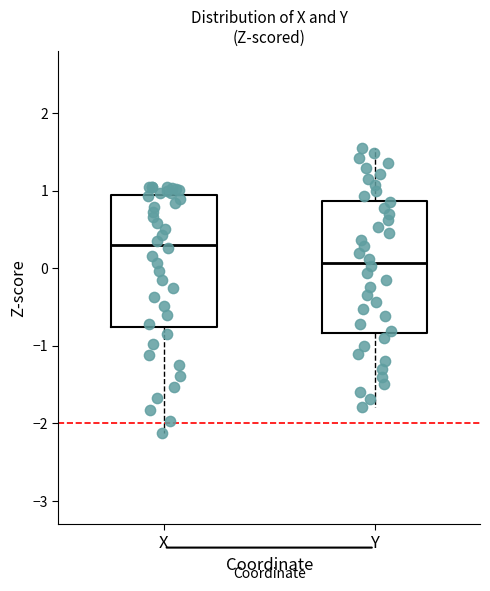

Reading left to right, read every box against the y-axis: the position of its median line, the range the box covers, and the ends of its whiskers. The values are not printed on the chart, so give them approximately, as read against the axis.

X: median 0.3, box -0.8 to 0.9, whiskers -2.1 to 1.1
Y: median 0.1, box -0.8 to 0.9, whiskers -1.8 to 1.6